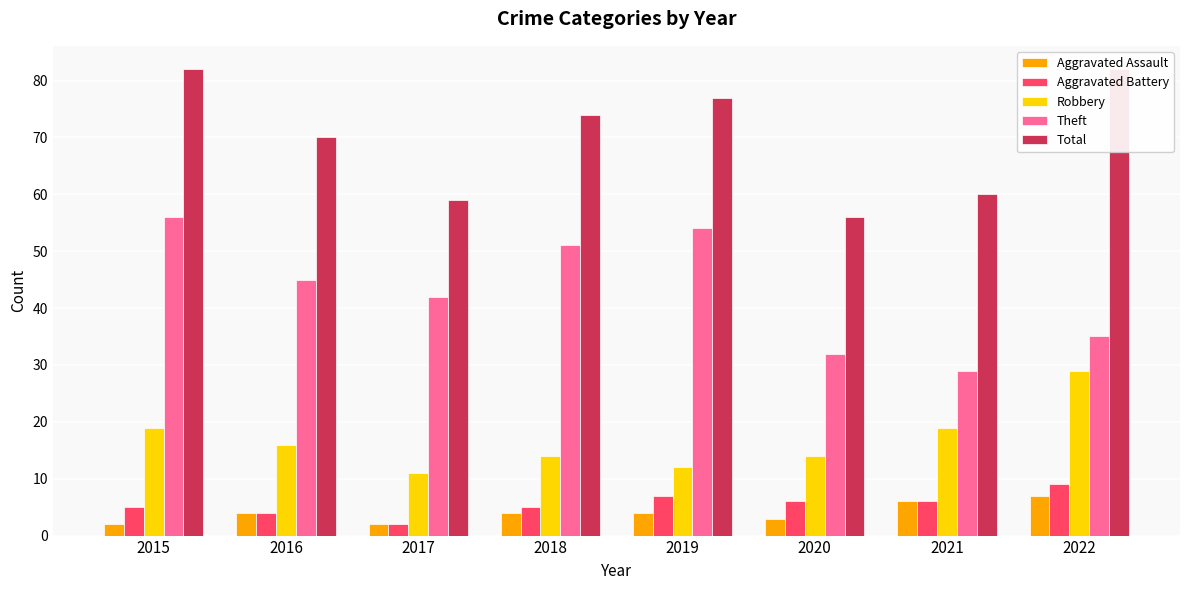

What are all the series names shown in the legend?

Aggravated Assault, Aggravated Battery, Robbery, Theft, Total